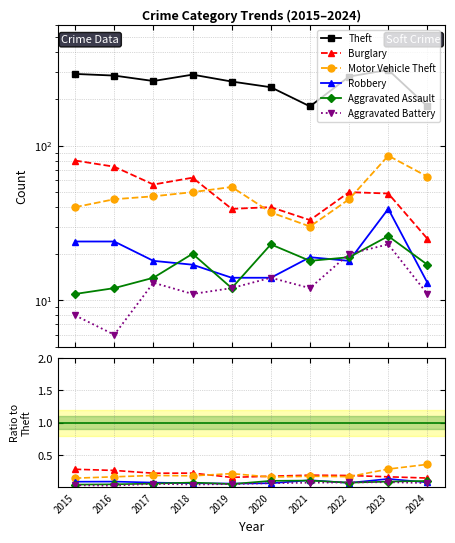

Rank the series by their maximum value, from highest to lowest.

Theft, Motor Vehicle Theft, Burglary, Robbery, Aggravated Assault, Aggravated Battery